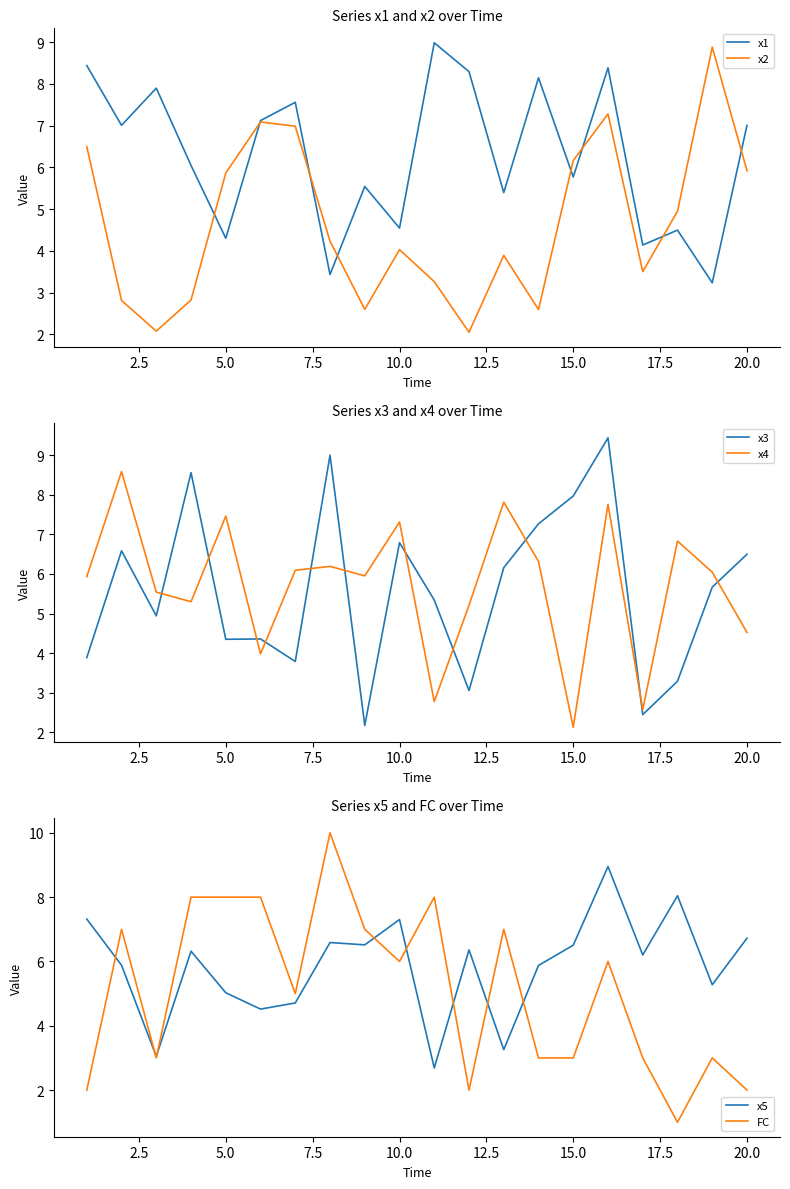

True or false: x4 has more than 2 points higher than both neighbors.

True